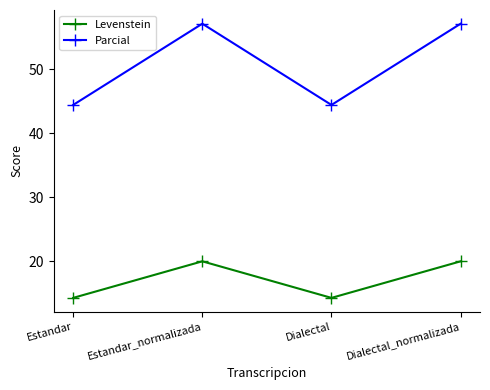

Reading left to right, list all the values displayed in this chart.

Levenstein: 14.3	20.0	14.3	20.0
Parcial: 44.4	57.1	44.4	57.1